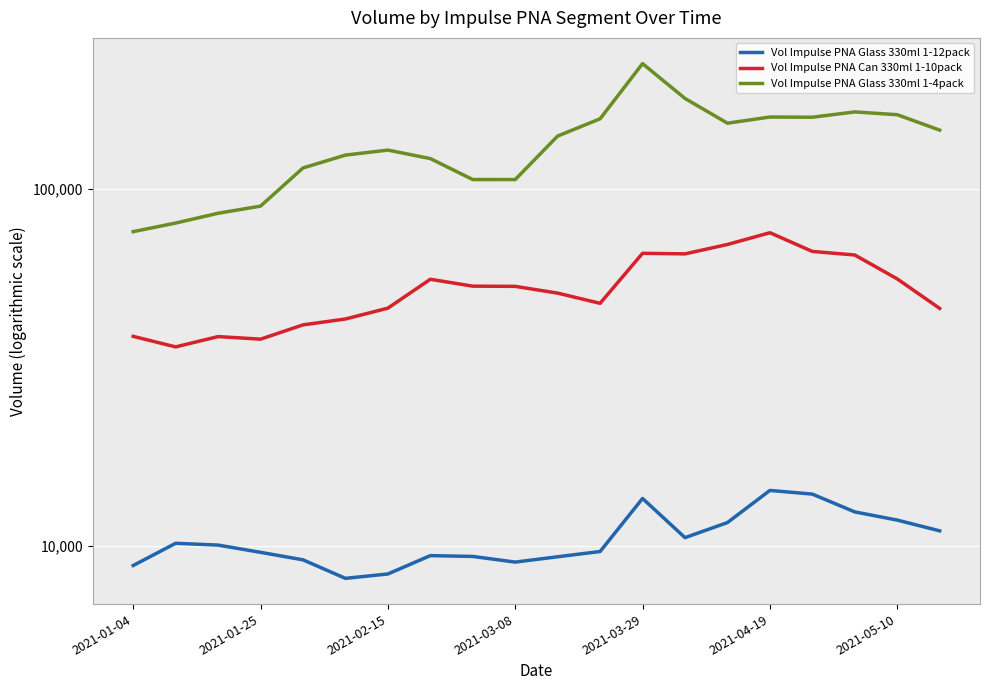

How many interior local peaks does the Vol Impulse PNA Glass 330ml 1-4pack series have?

4